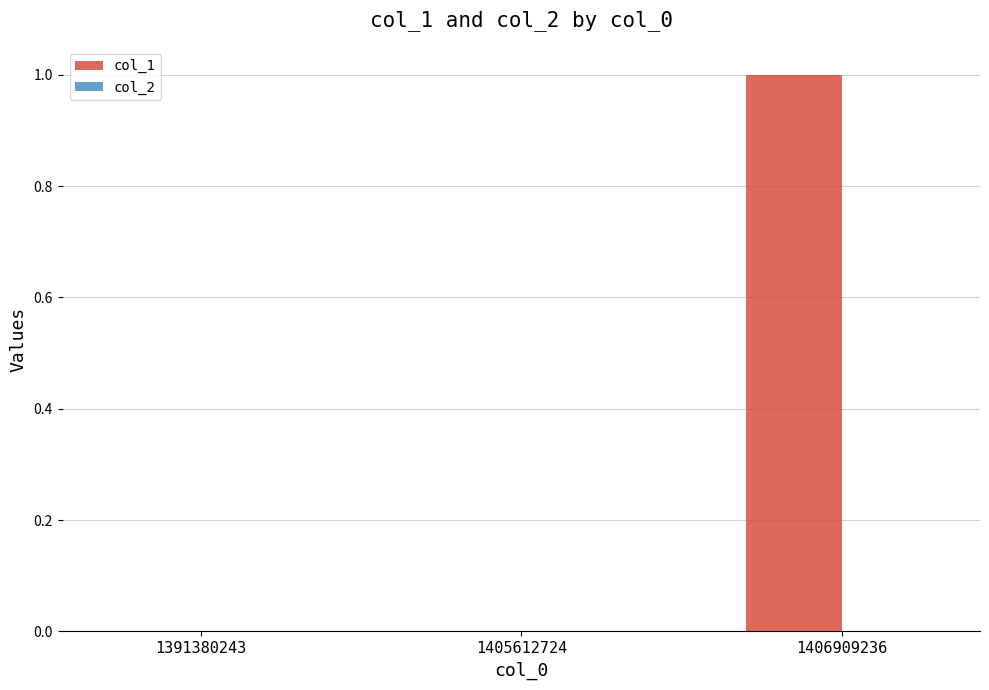

At which category does the chart reach its peak across all series?

1406909236